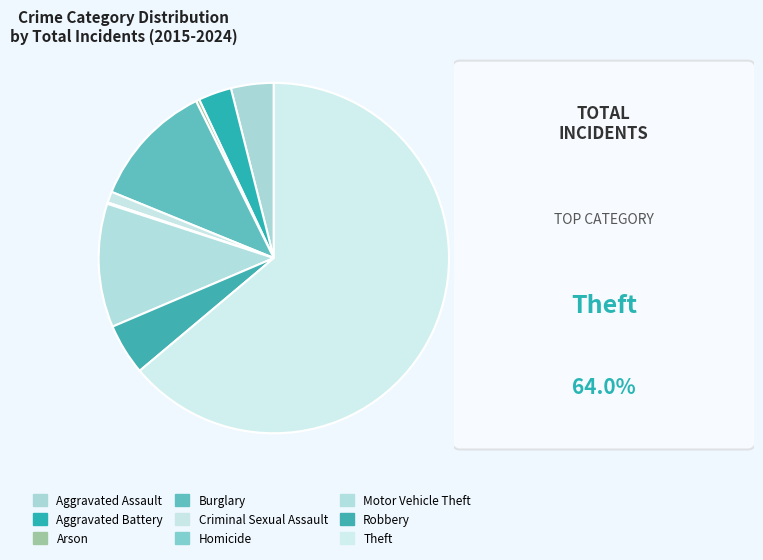

Rank the categories by value from highest to lowest.

Theft, Burglary, Motor Vehicle Theft, Robbery, Aggravated Assault, Aggravated Battery, Criminal Sexual Assault, Arson, Homicide